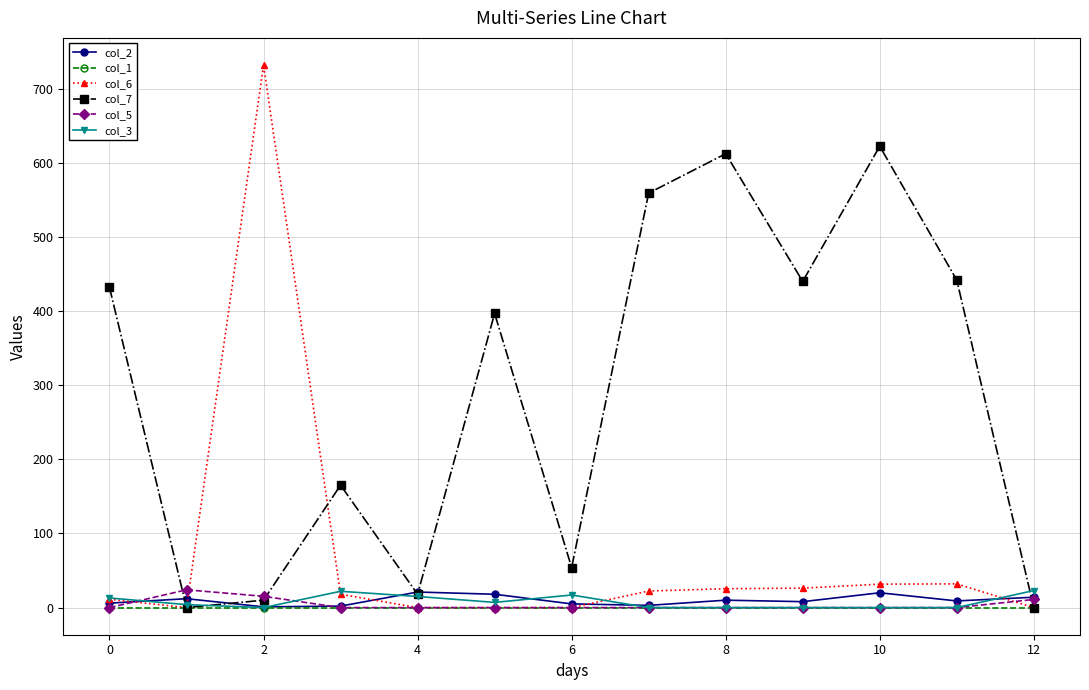

True or false: col_6 and col_7 intersect in this chart.

True